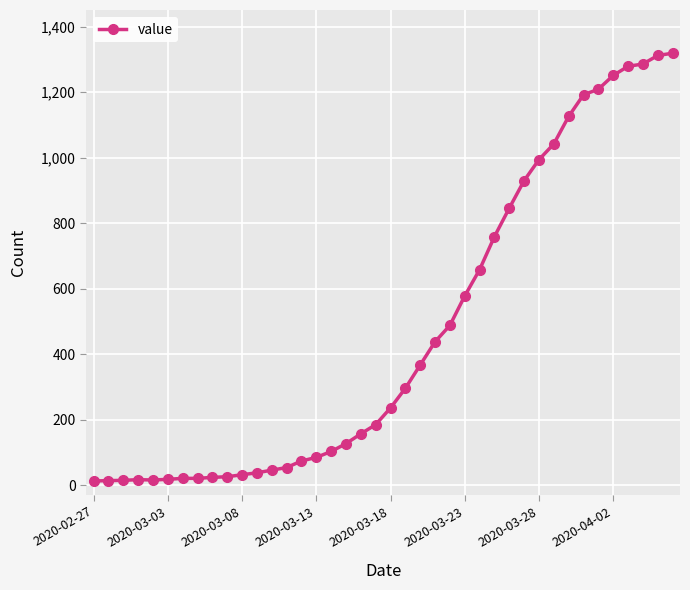

What is the maximum value shown in the chart?

1319